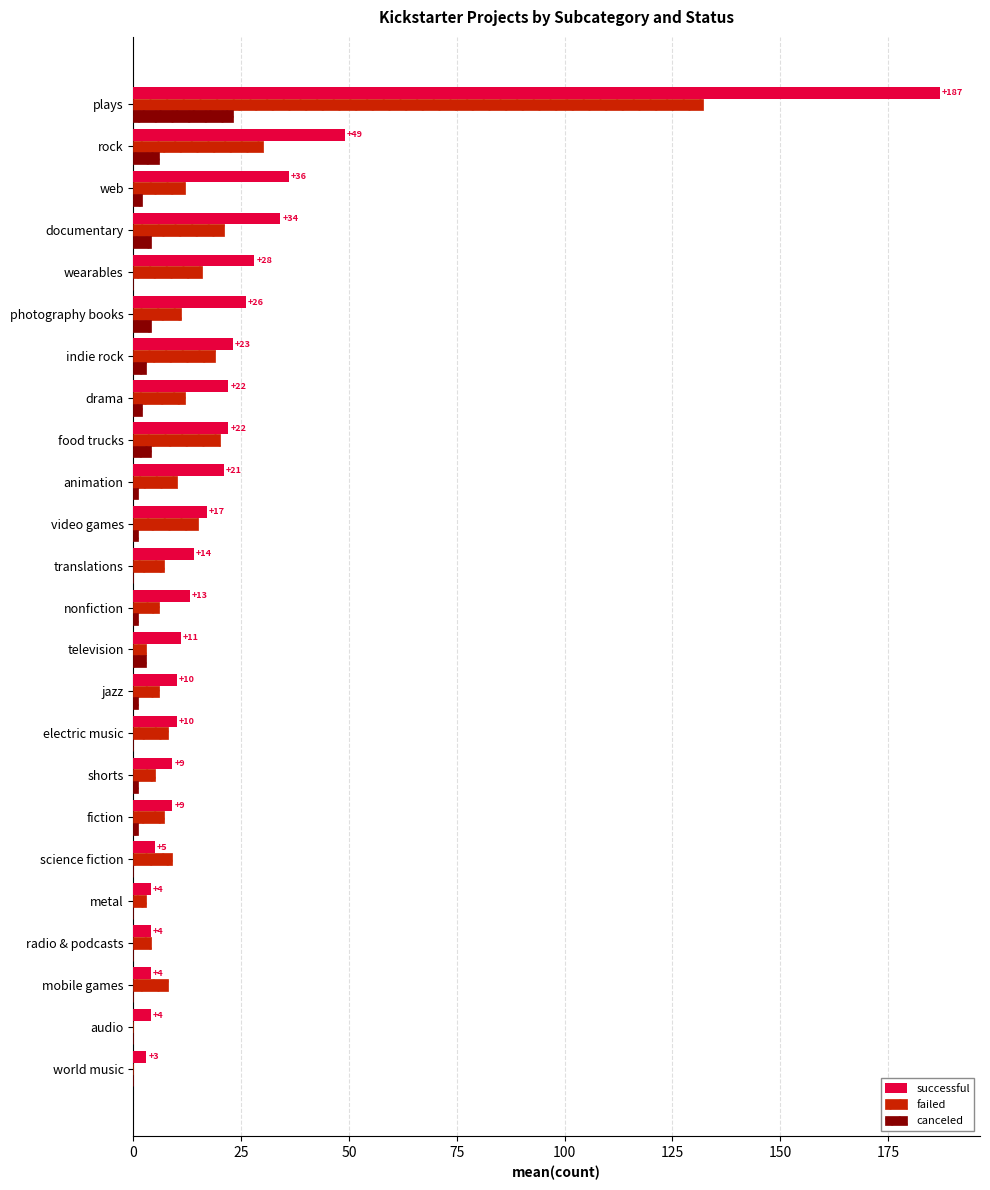

Which series has the largest range (max minus min)?

successful